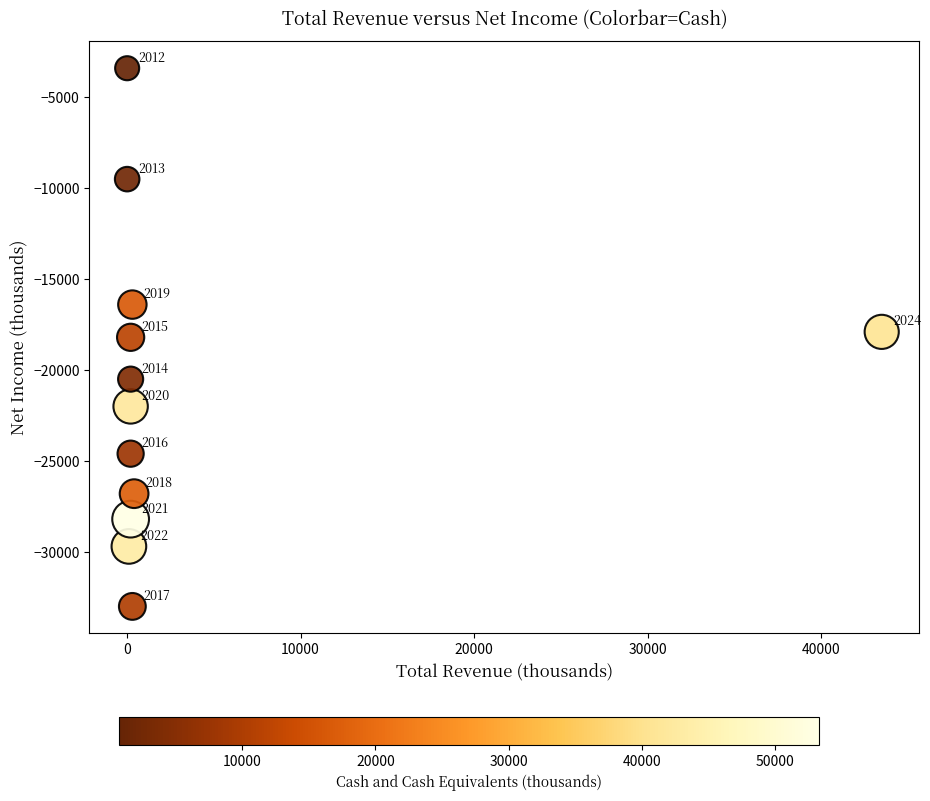

What Y value in the scatter plot is closest to -18200?

-18200